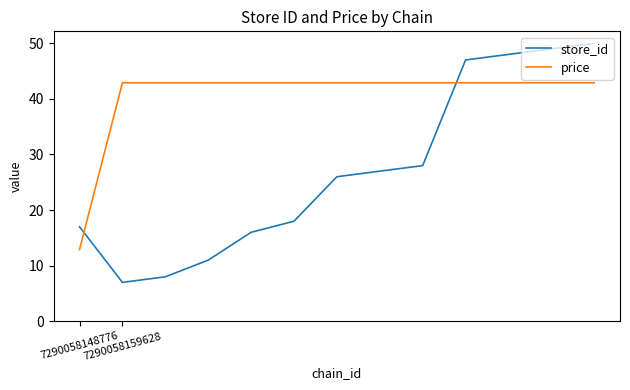

What is the sum of all price values?

527.7